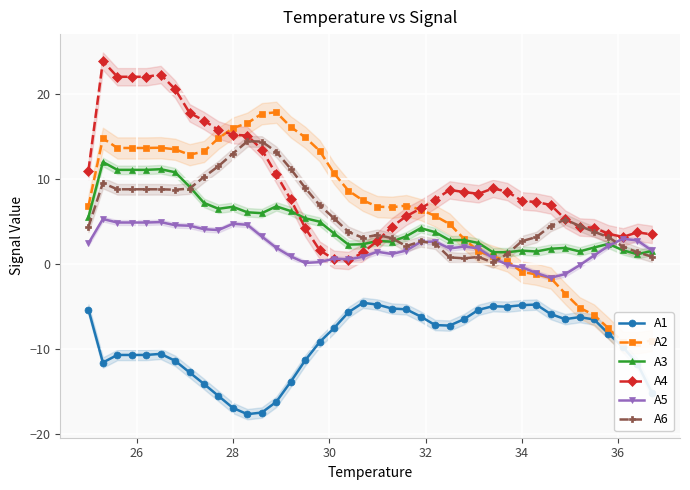

What is the smallest value displayed?

-17.7